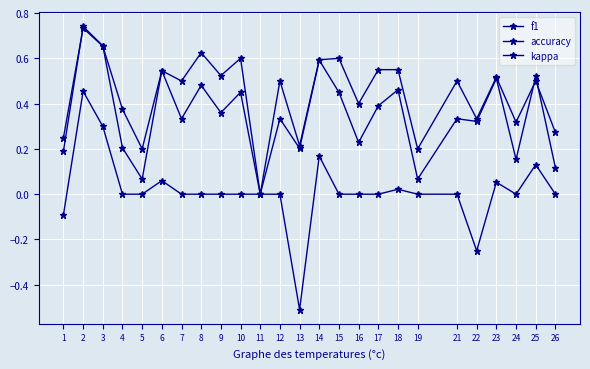

Reading right to left, transcribe all the data shown in this chart.

f1: 0.1	0.5	0.2	0.5	0.3	0.3	0.1	0.5	0.4	0.2	0.5	0.6	0.2	0.3	0.0	0.5	0.4	0.5	0.3	0.5	0.1	0.2	0.7	0.7	0.2
accuracy: 0.3	0.5	0.3	0.5	0.3	0.5	0.2	0.6	0.6	0.4	0.6	0.6	0.2	0.5	0.0	0.6	0.5	0.6	0.5	0.5	0.2	0.4	0.7	0.7	0.2
kappa: 0.0	0.1	0.0	0.1	-0.2	0.0	0.0	0.0	0.0	0.0	0.0	0.2	-0.5	0.0	0.0	0.0	0.0	0.0	0.0	0.1	0.0	0.0	0.3	0.5	-0.1